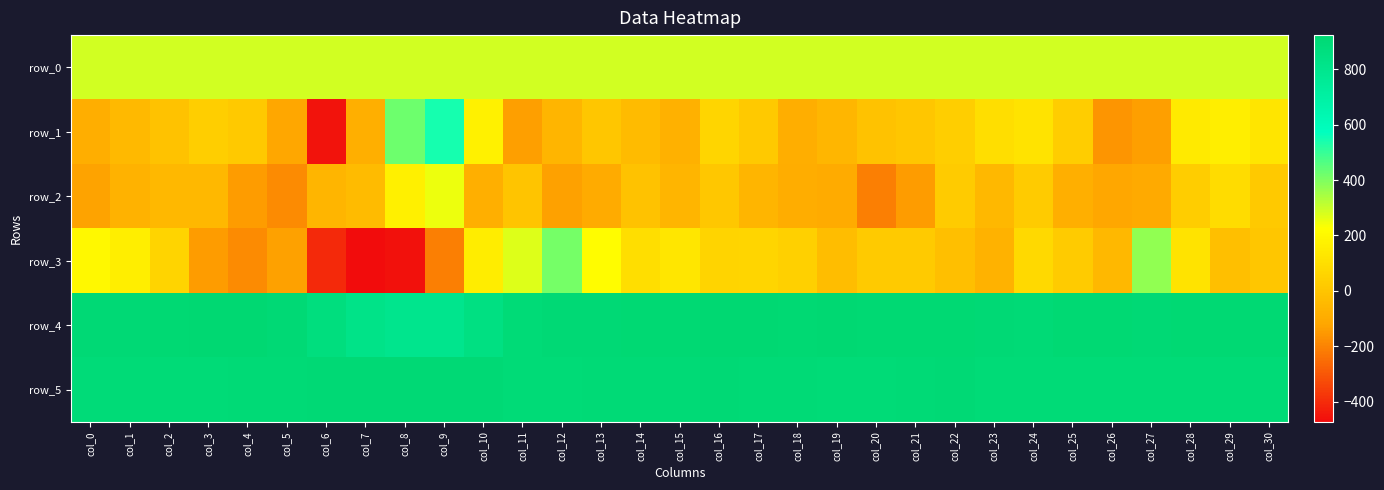

What is the average value of the row_0 series?

288.2